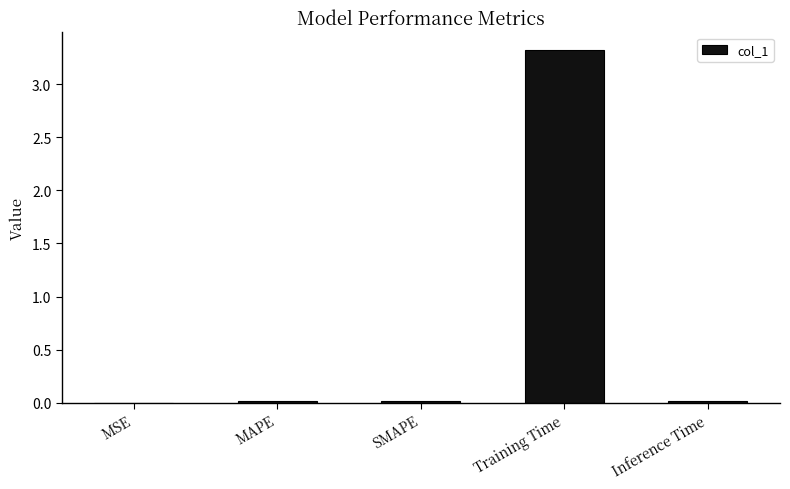

Between Training Time and Inference Time, which is larger?

Training Time